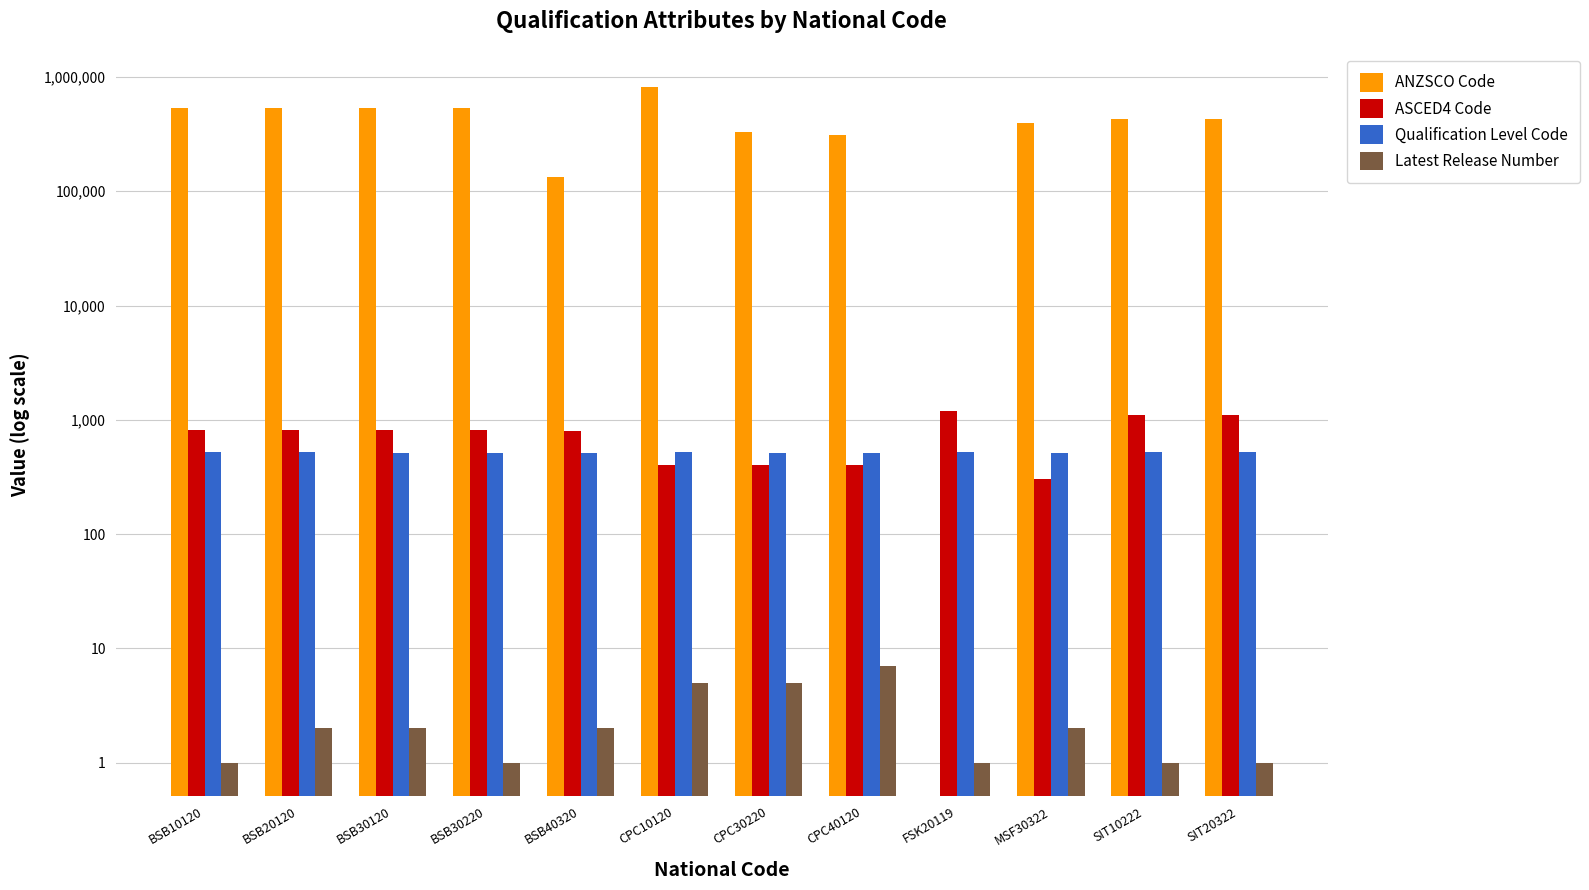

What is the label of the 4th bar from the right?

FSK20119